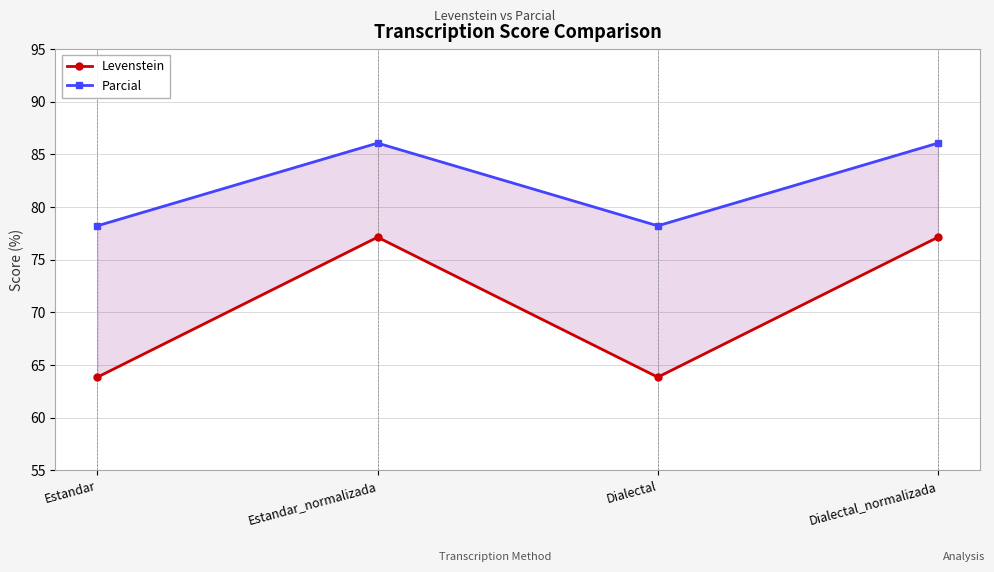

Where is the first local minimum for Parcial?

Dialectal